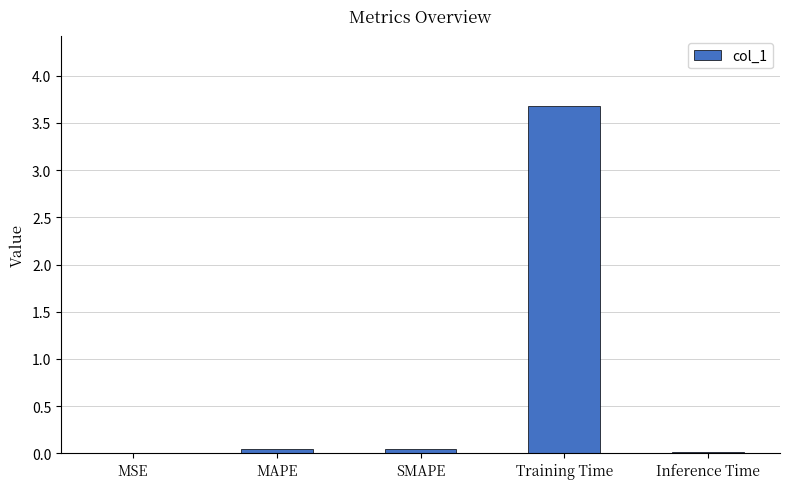

What is the change in value from SMAPE to Training Time?

+3.6